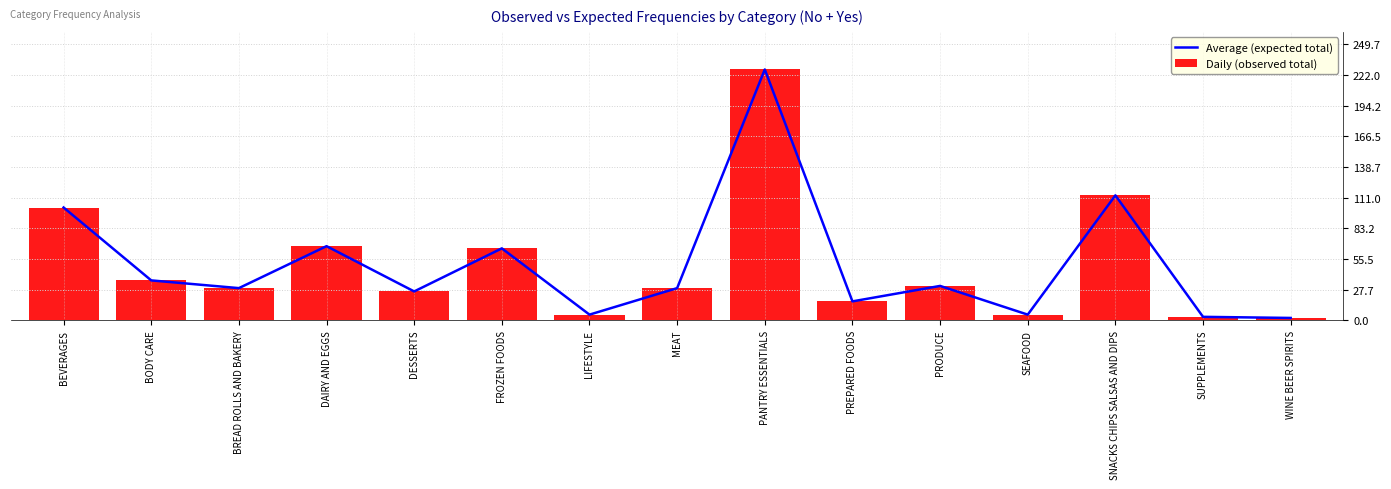

At which category is the sum across all series the highest?

PANTRY ESSENTIALS